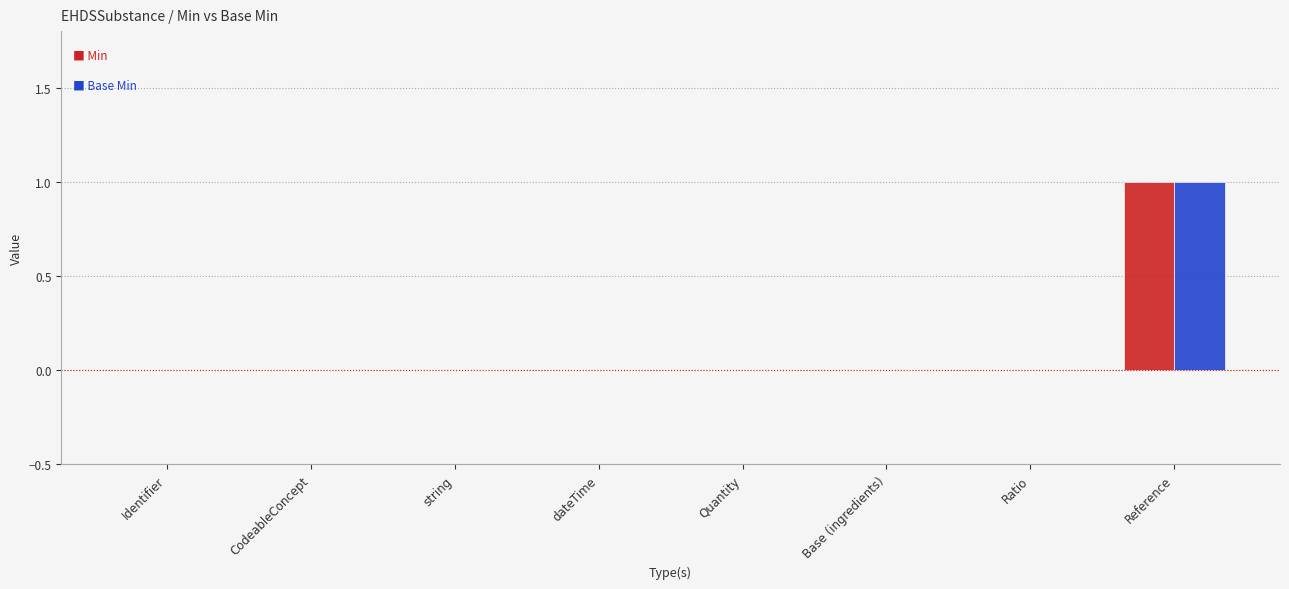

Which category has the highest value across all series?

Reference